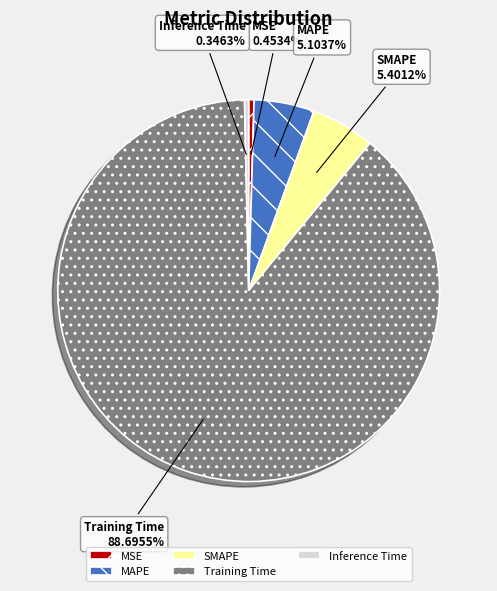

What percentage is the Training Time slice, to the nearest percent?

89%